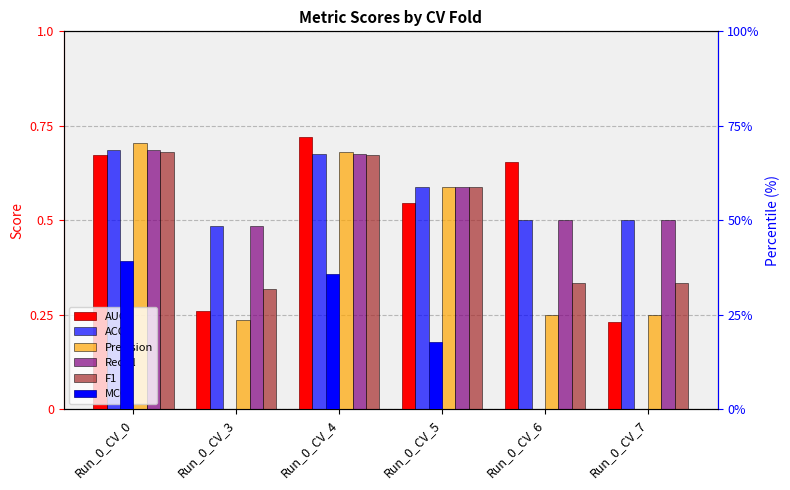

How many bars are there in each group?

6